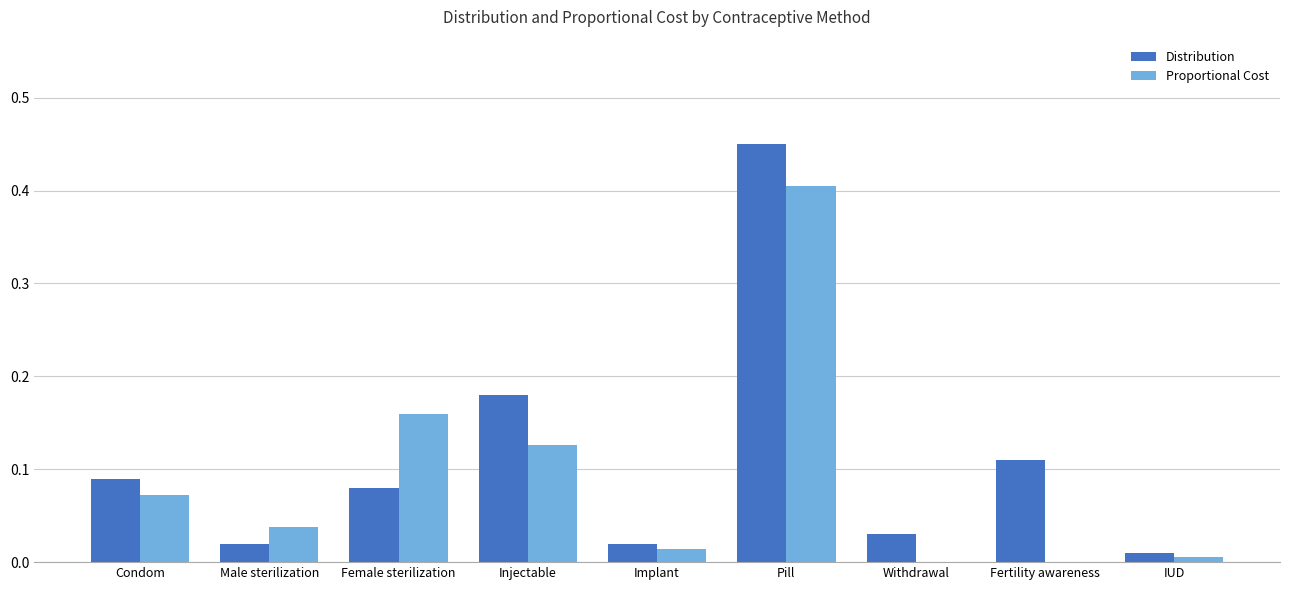

Which series changed the most between Condom and Fertility awareness?

Proportional Cost